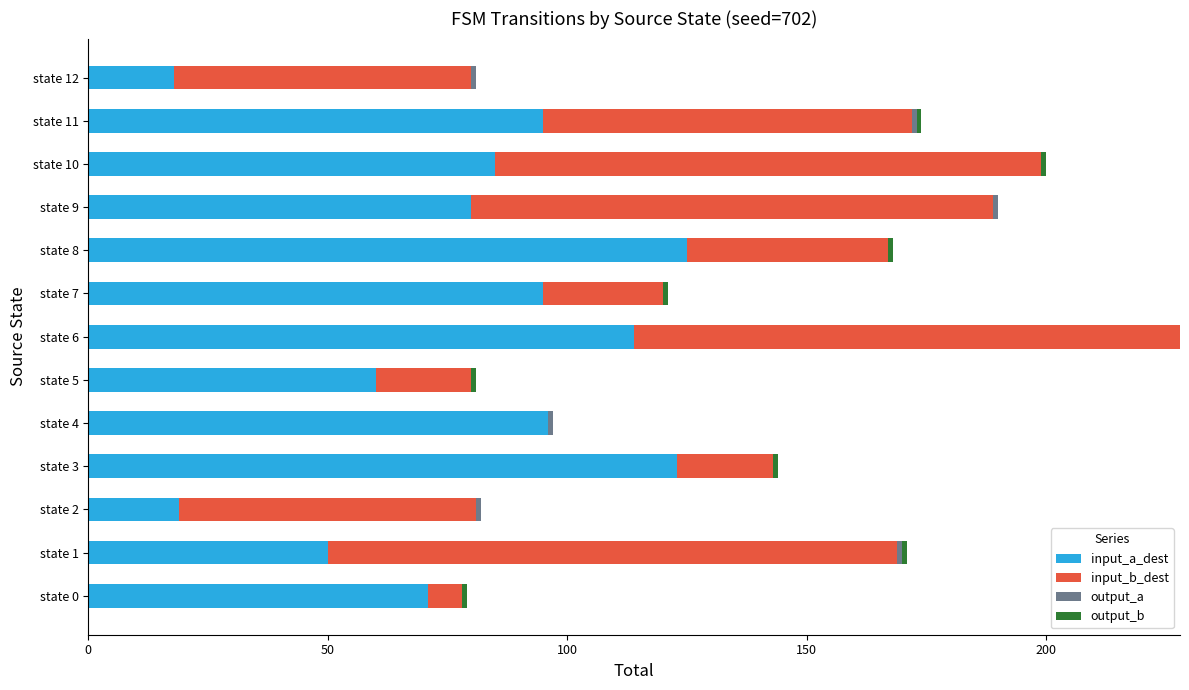

At which category is the sum across all series the highest?

state 6